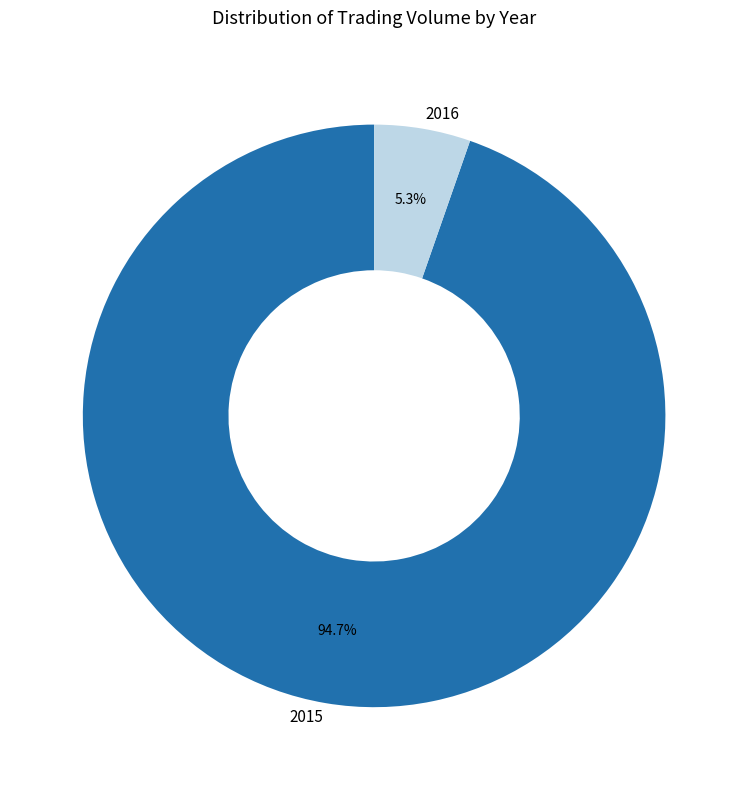

Which slice is the smallest?

2016